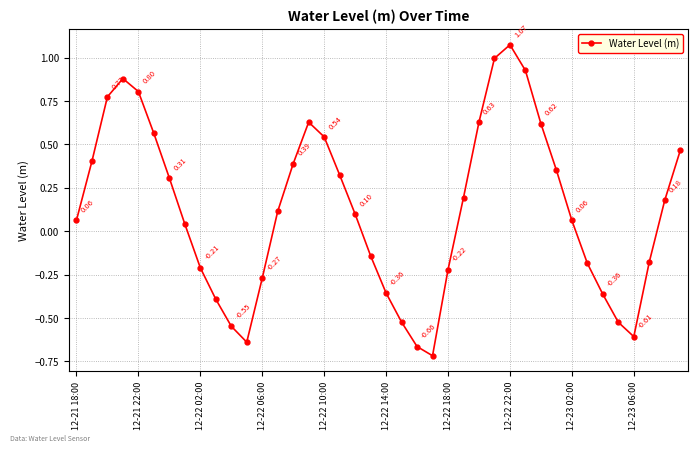

How many interior local peaks (higher than both neighbors) does the data have?

3